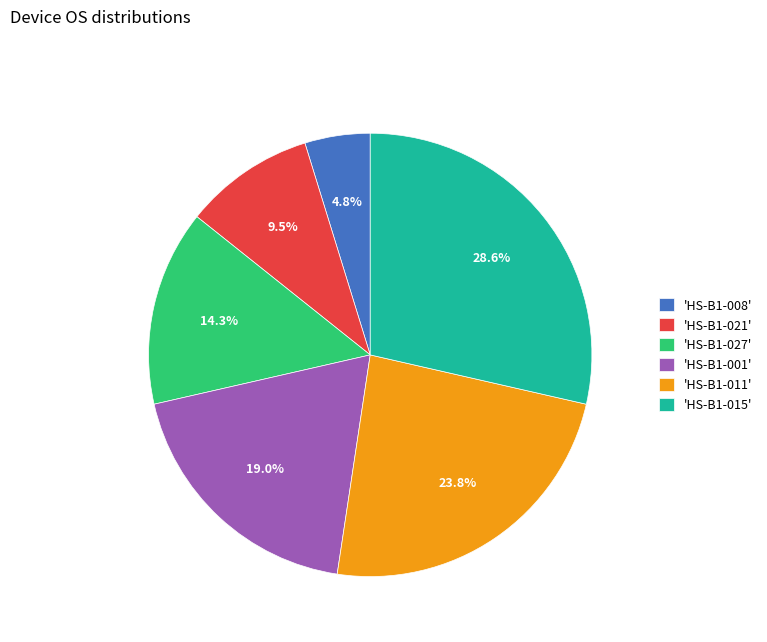

What is the ratio of the value at 'HS-B1-011' to the value at 'HS-B1-027'?

1.7